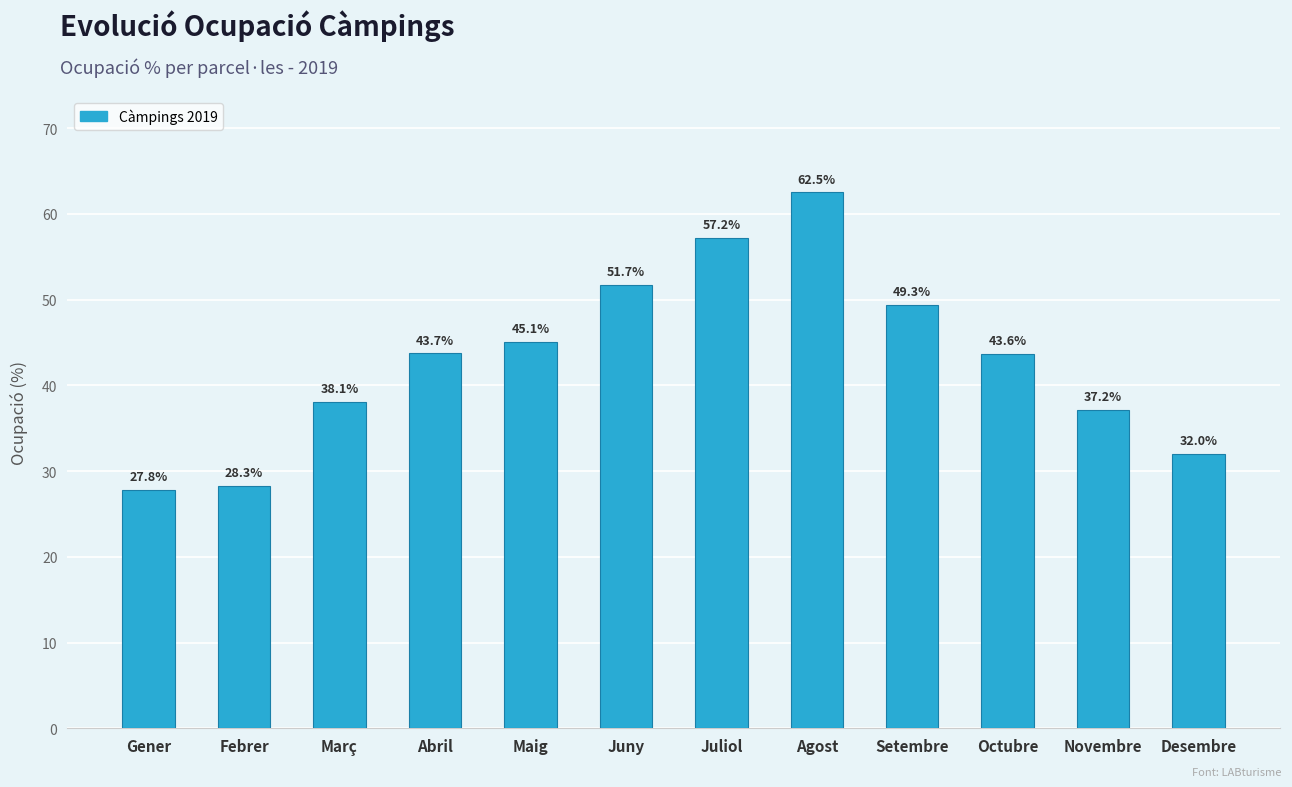

How many data points are less than 43?

5